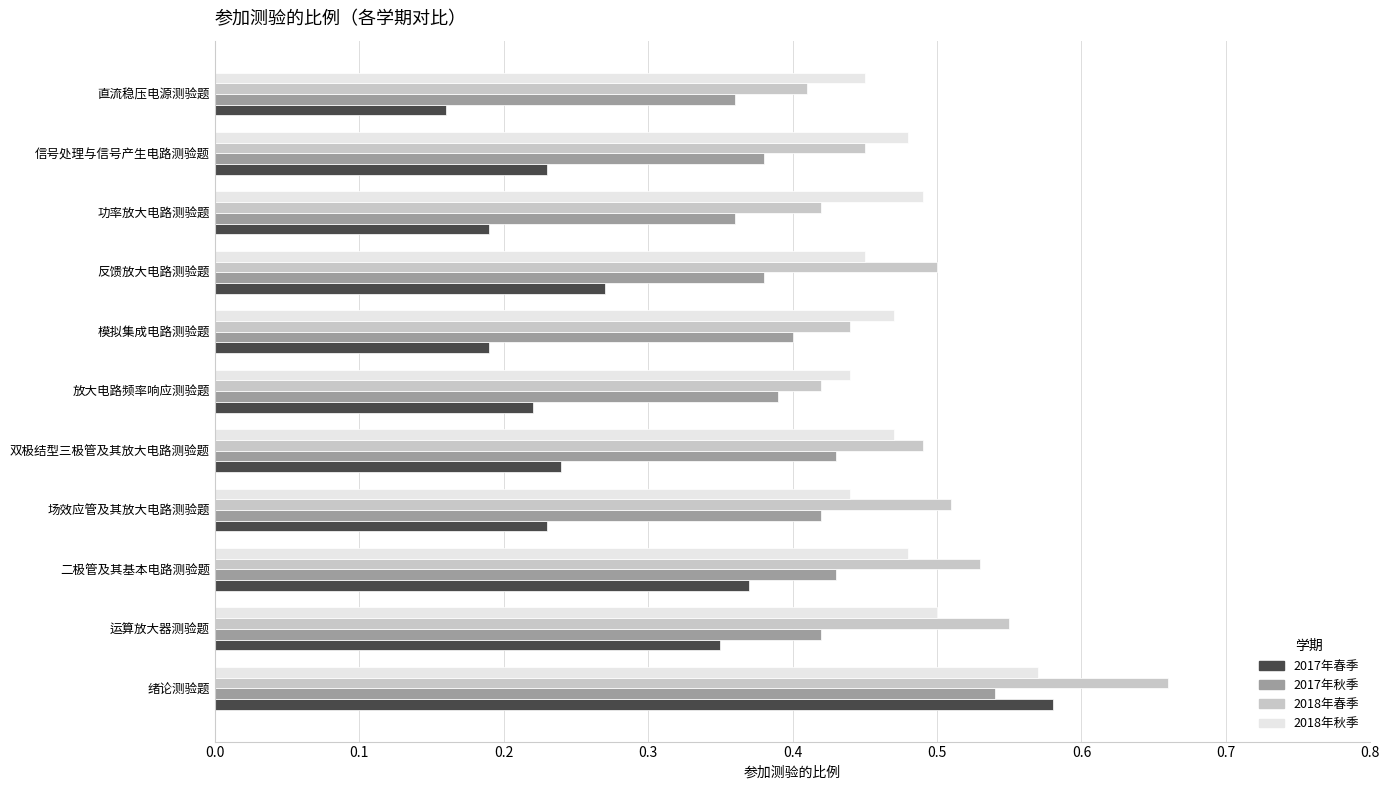

Which series has the widest spread of values?

2017年春季